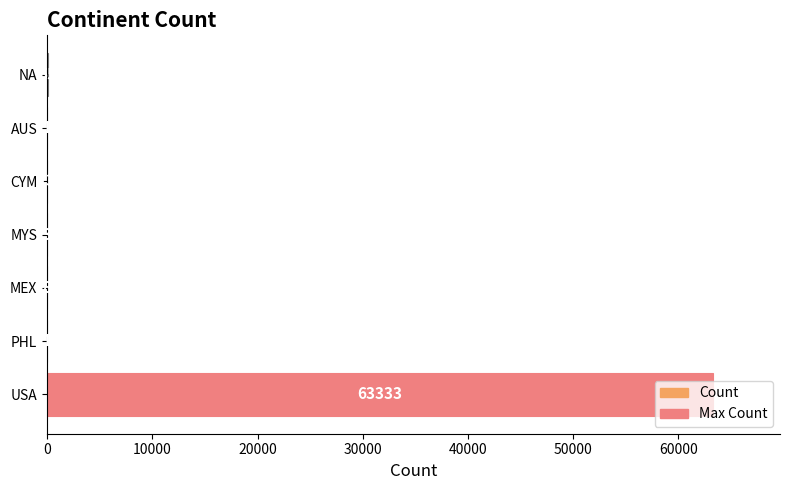

What is the sum of all values?

63414